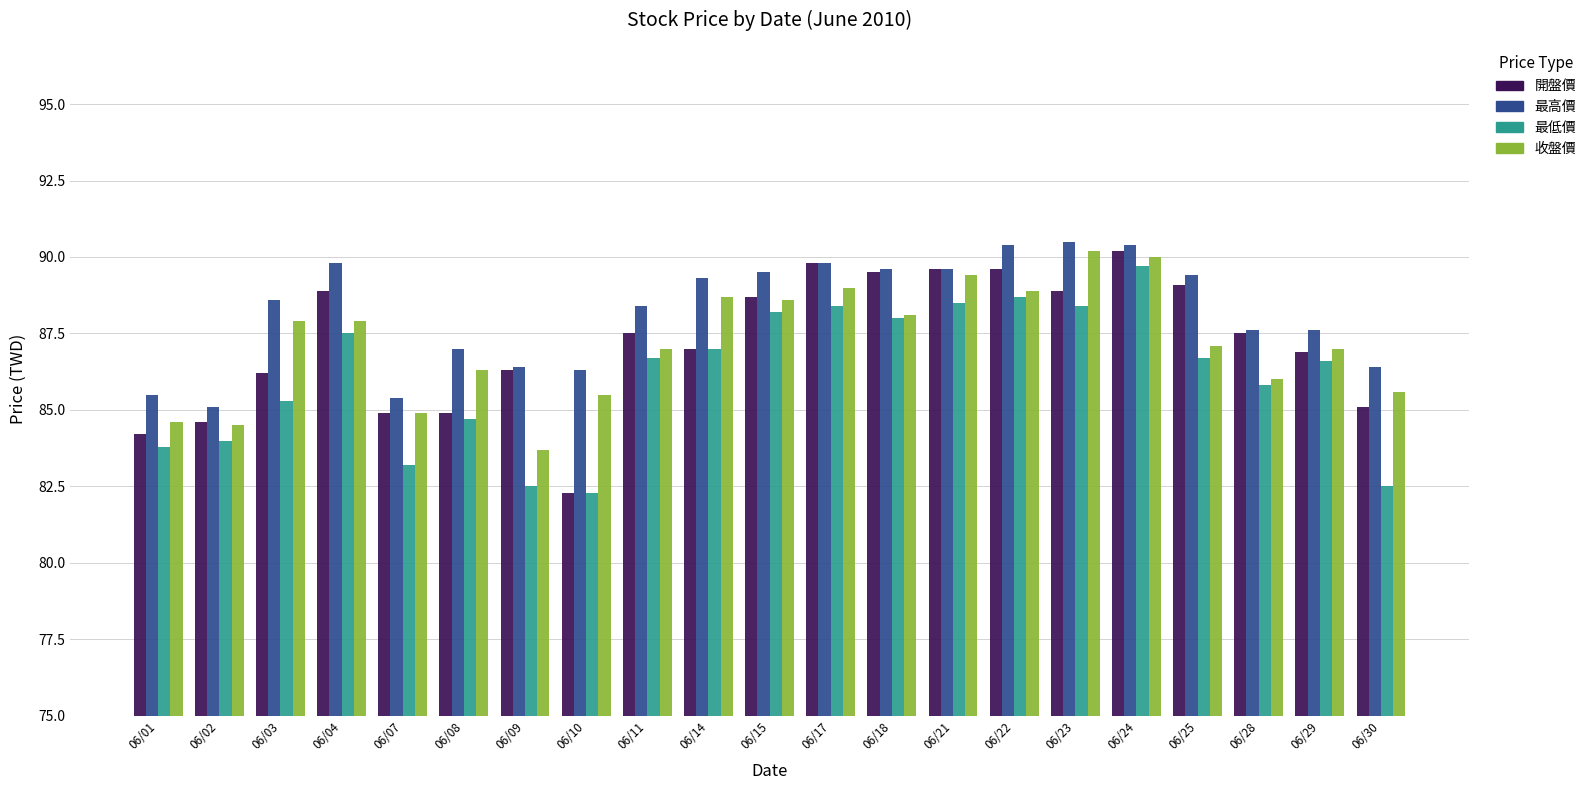

The value of 最低價 at 06/24 is 89.7. True or false?

True